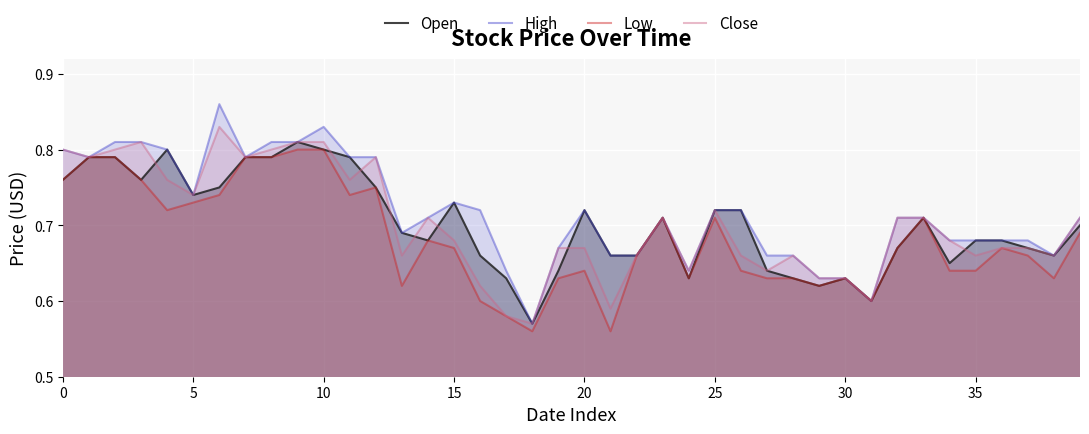

Does the chart display data point markers on the line(s)?

No